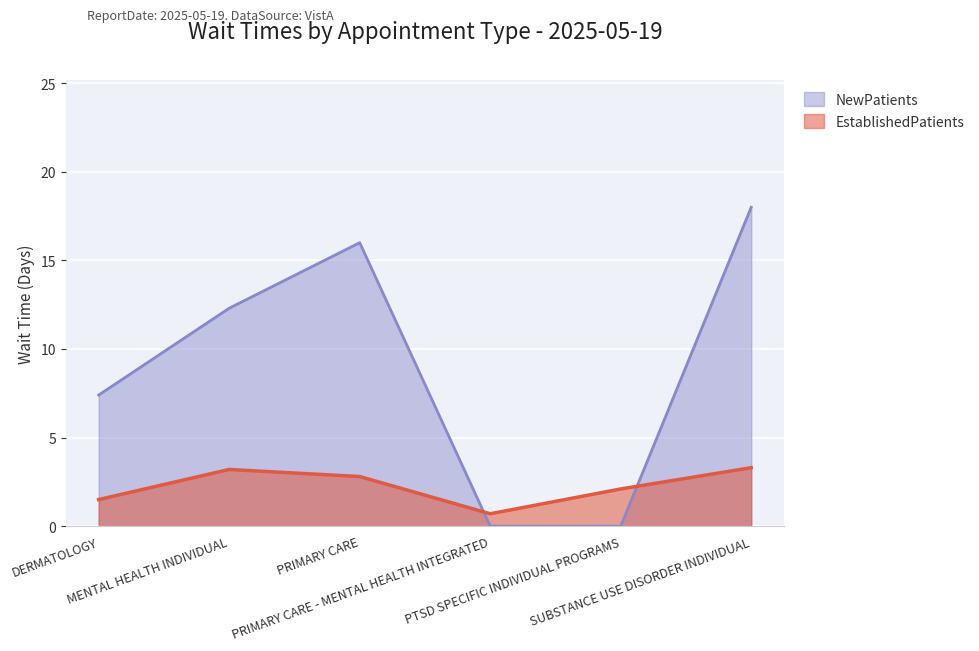

At which category is the sum across all series the highest?

SUBSTANCE USE DISORDER INDIVIDUAL